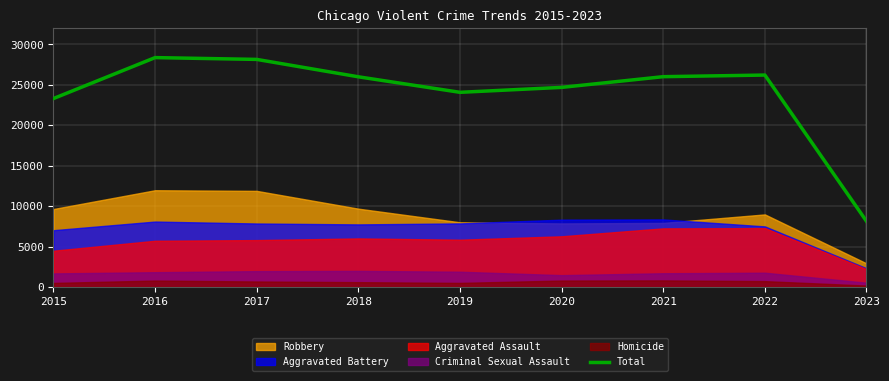

The value at 2018 is 36860. True or false?

False